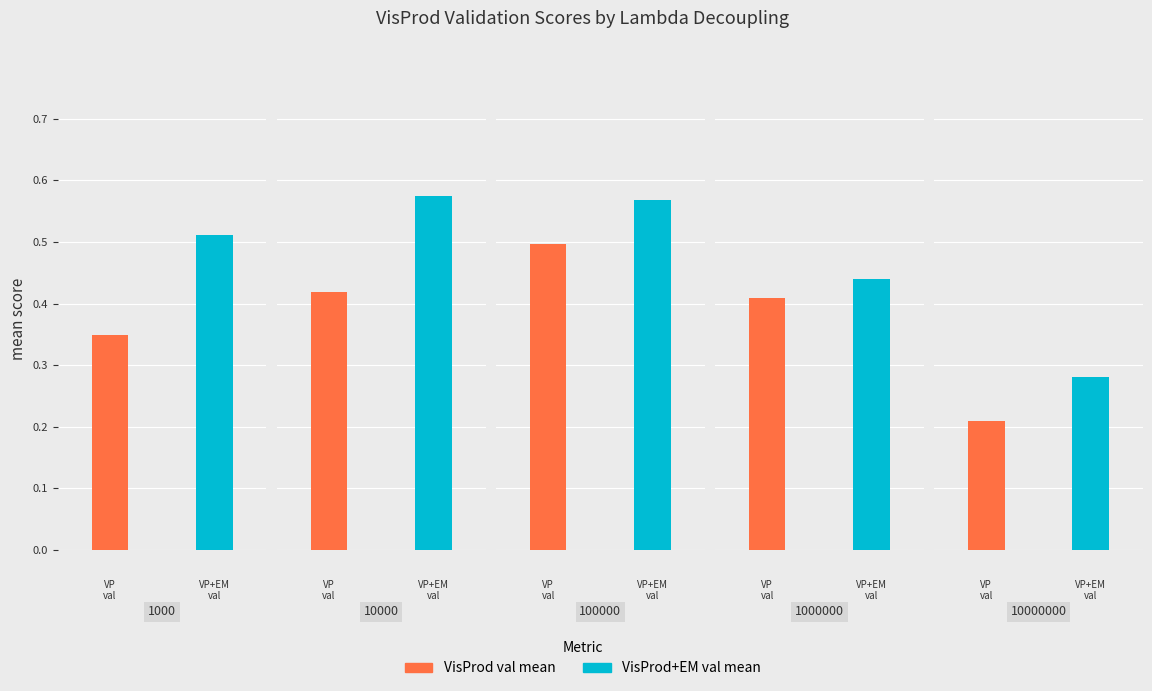

What are all the series names shown in the legend?

VisProd val mean, VisProd+EM val mean